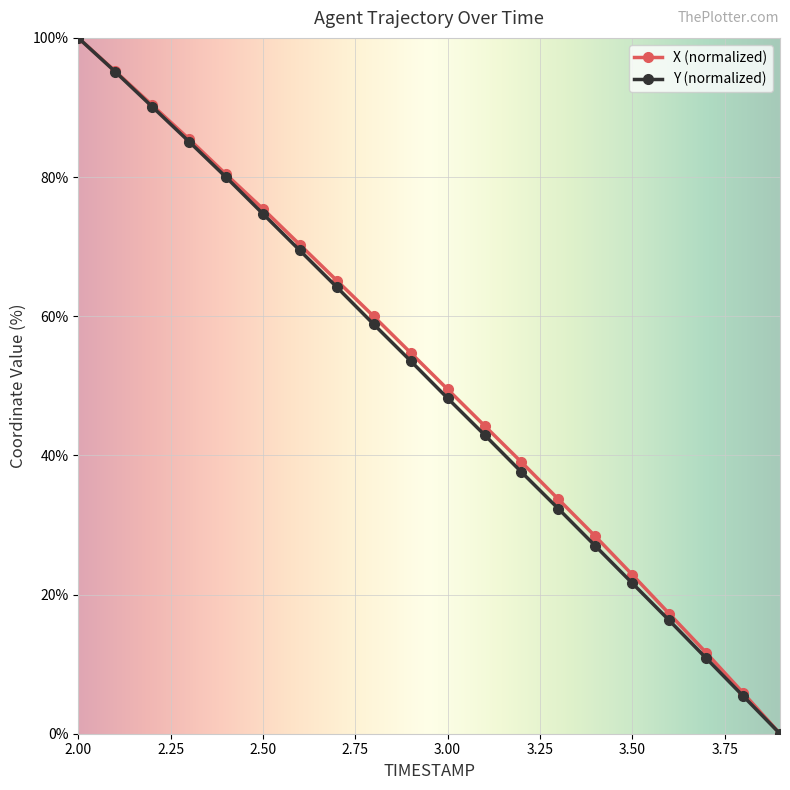

True or false: Y (normalized) has more than 0 points higher than both neighbors.

False